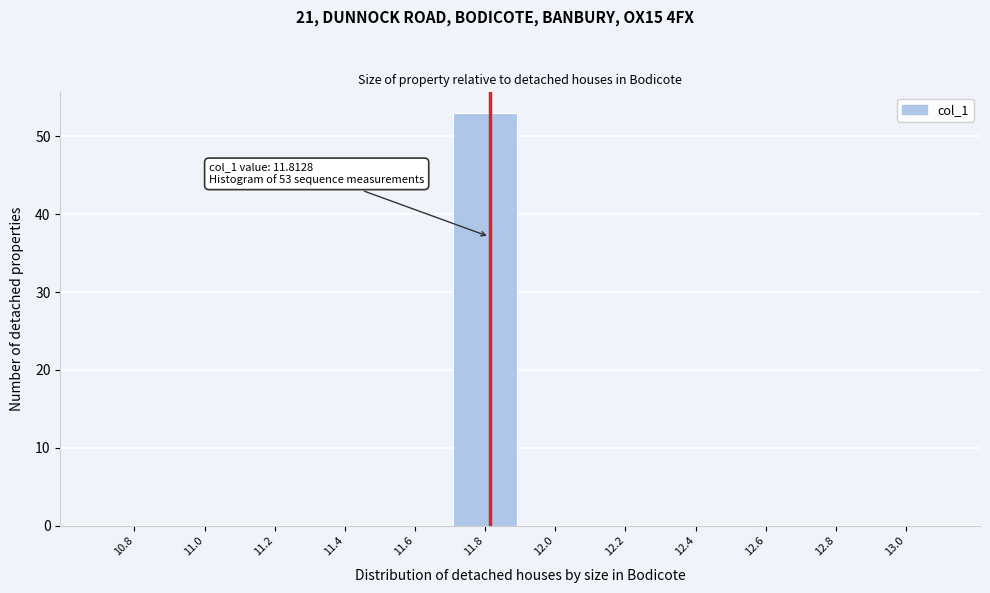

Over which range of the x-axis is the bar tallest?

11.7 to 11.9